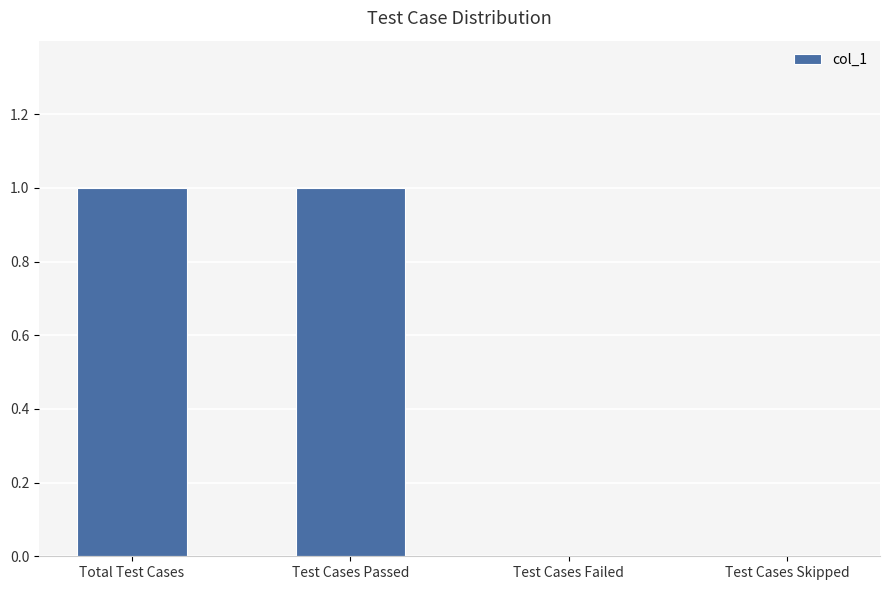

What is the difference between the values at Test Cases Skipped and Total Test Cases?

1